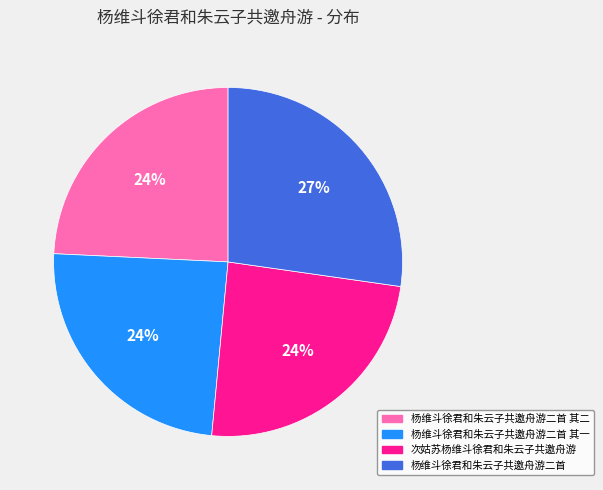

How many segments does this pie chart have?

4